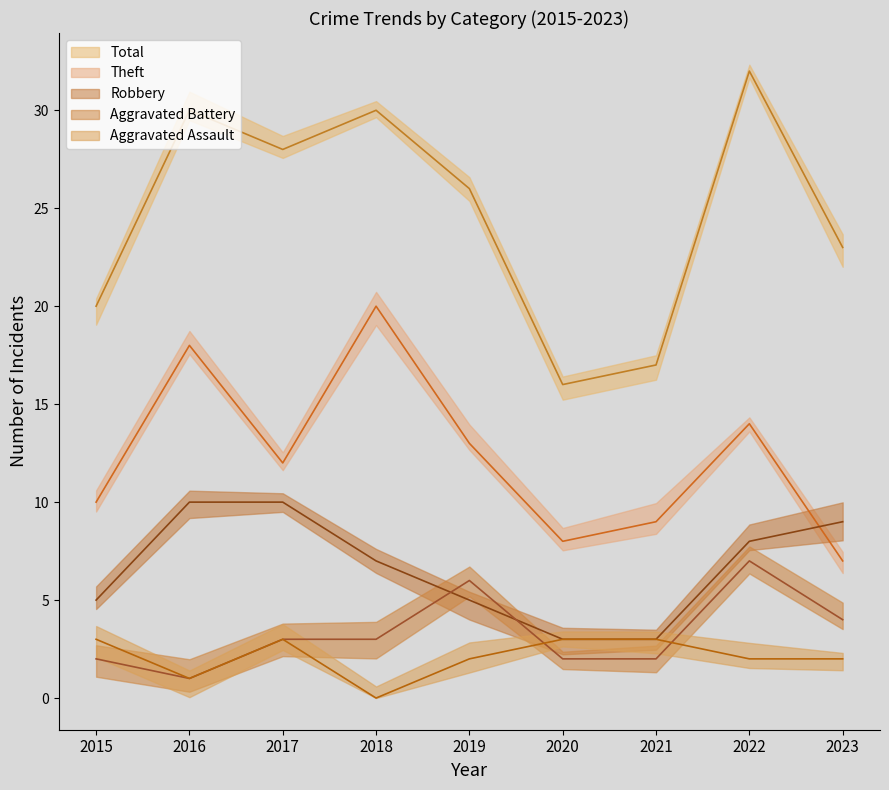

What is the value of the Theft point at the 1st from the left?

10